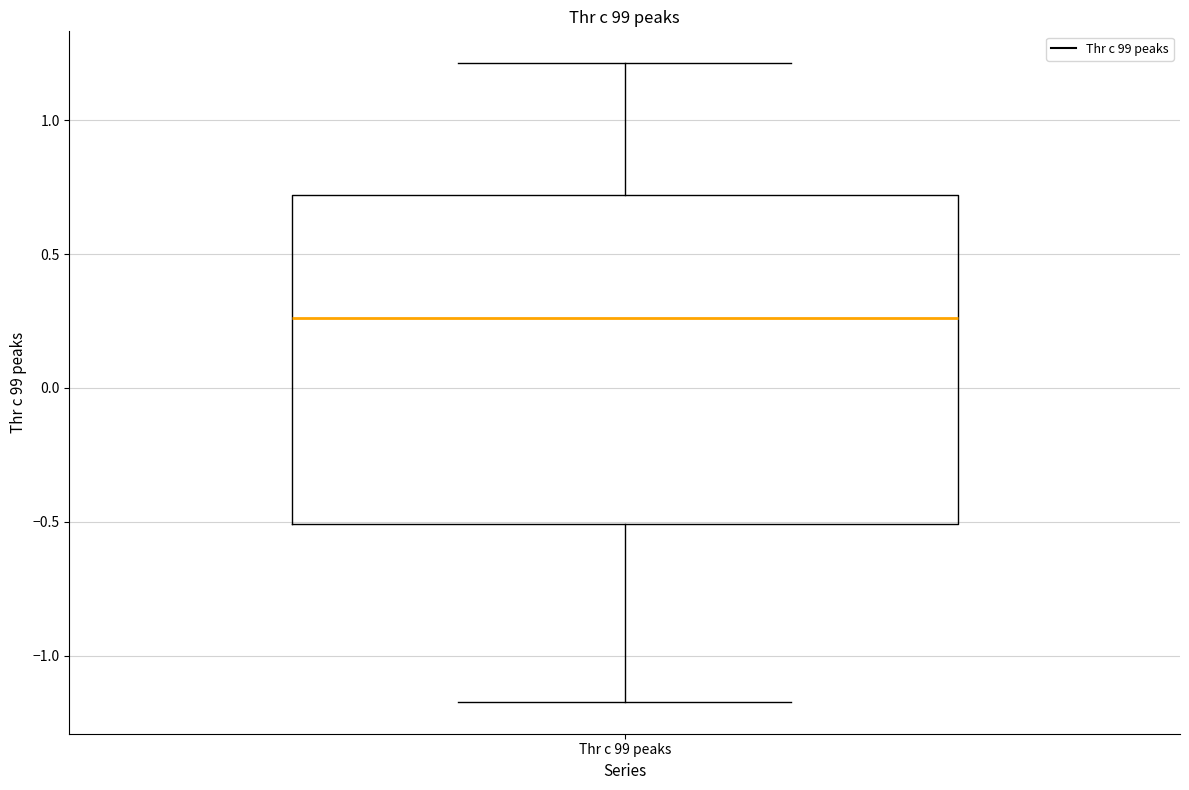

Read this box plot against the y-axis: the position of the median line, the range covered by the box, and the ends of both whiskers. The values are not printed on the chart, so give them approximately, as read against the axis.

median 0.25, box -0.50 to 0.70, whiskers -1.15 to 1.20